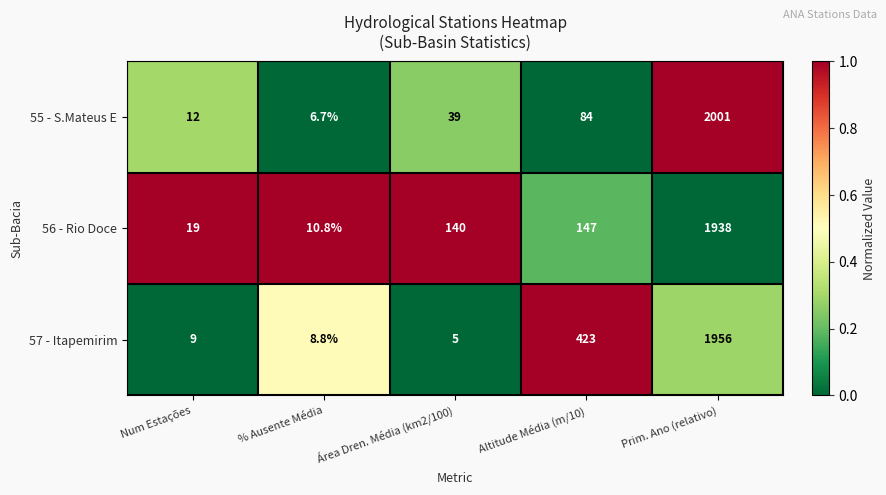

The value of 55 - S.Mateus E at Prim. Ano (relativo) is 2001.0. True or false?

True